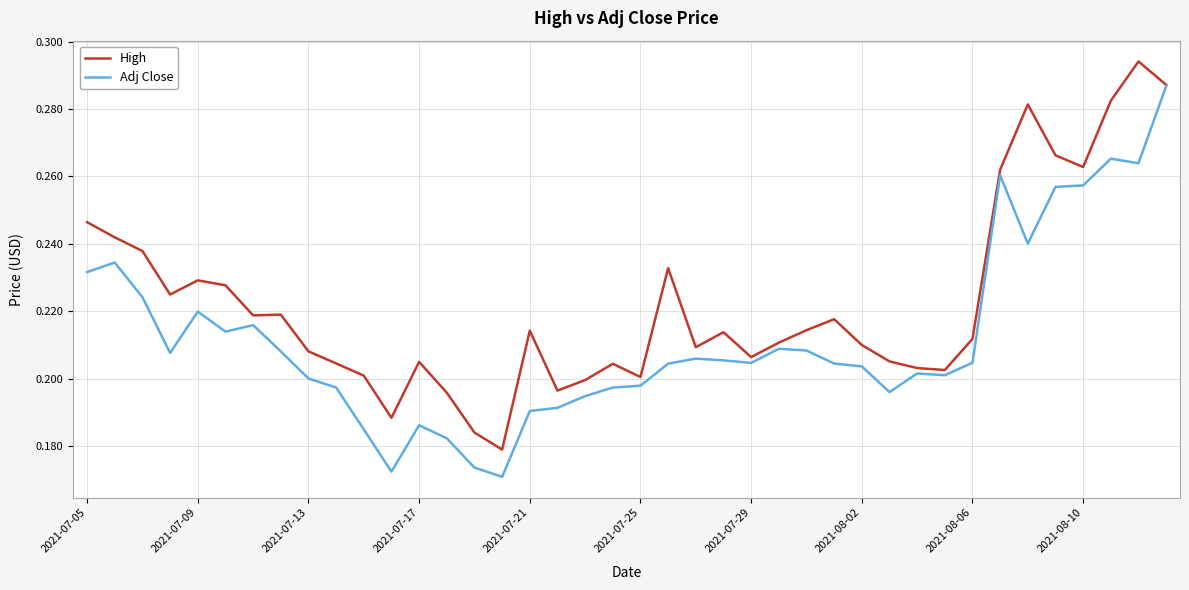

List the series in order of their overall mean, lowest first.

Adj Close, High